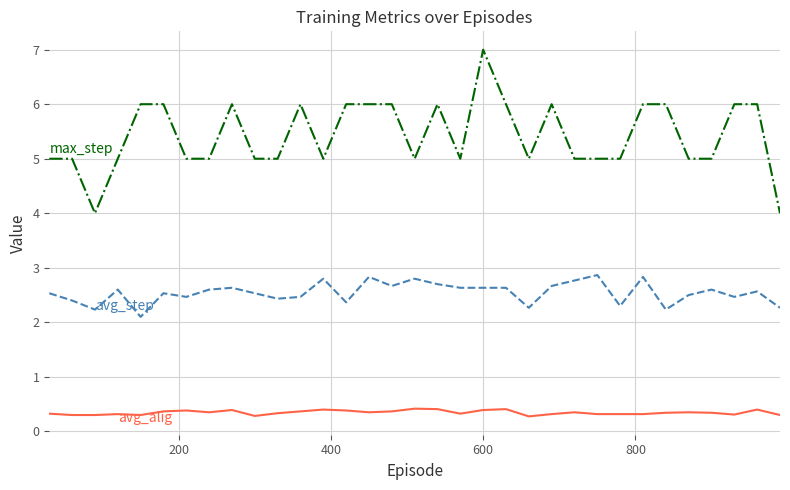

What is the greatest value displayed?

7.0